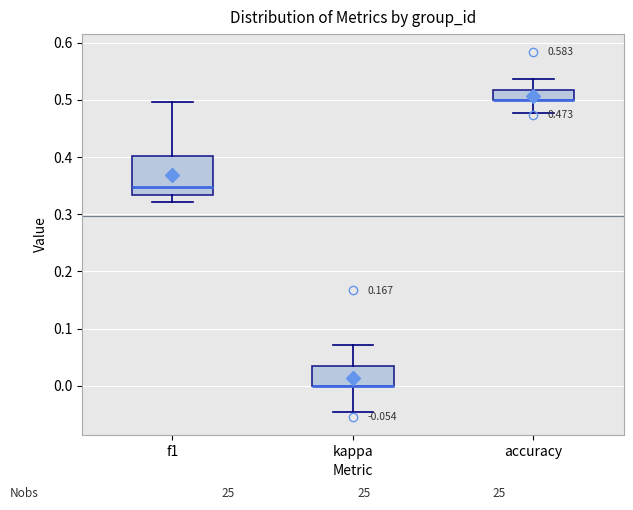

Which box is the tallest, from its lower edge to its upper edge?

f1